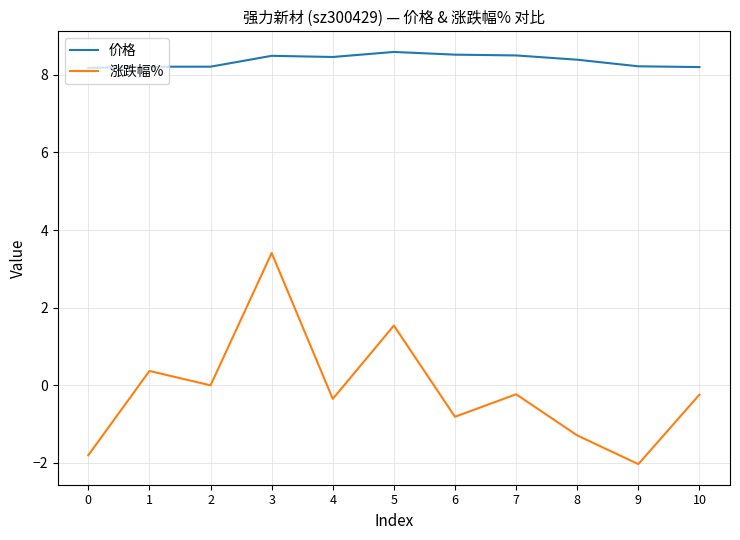

Which series has the widest spread of values?

涨跌幅%